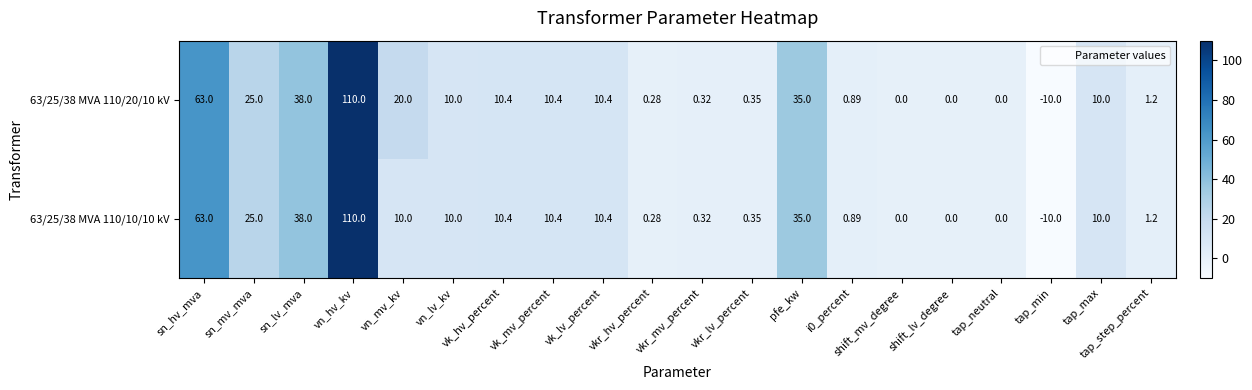

At how many categories does at least one series exceed 31?

4